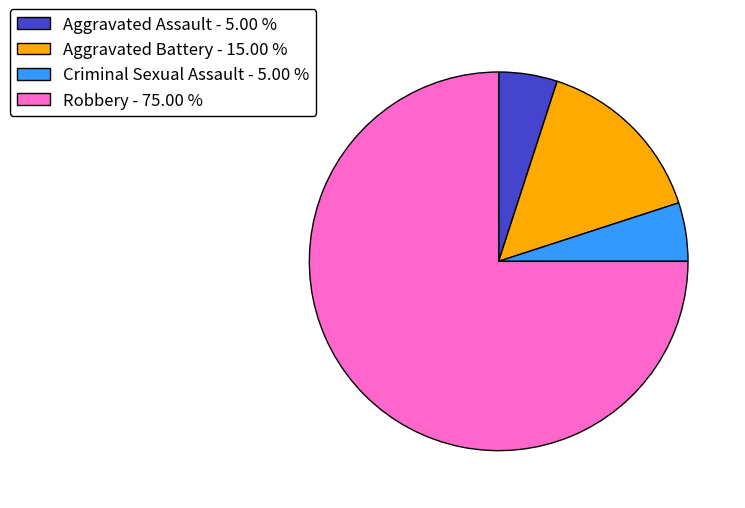

Is there any slice that represents more than half of the pie?

Yes